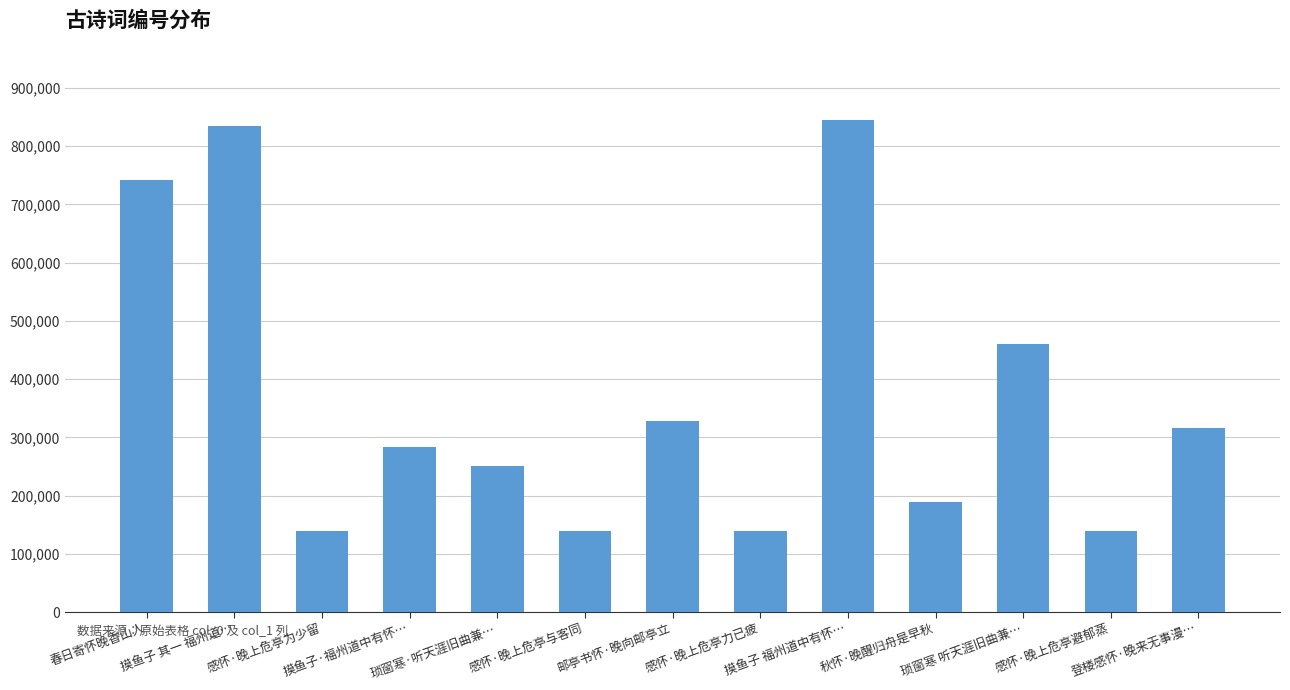

What is the sum of all values?

4807120